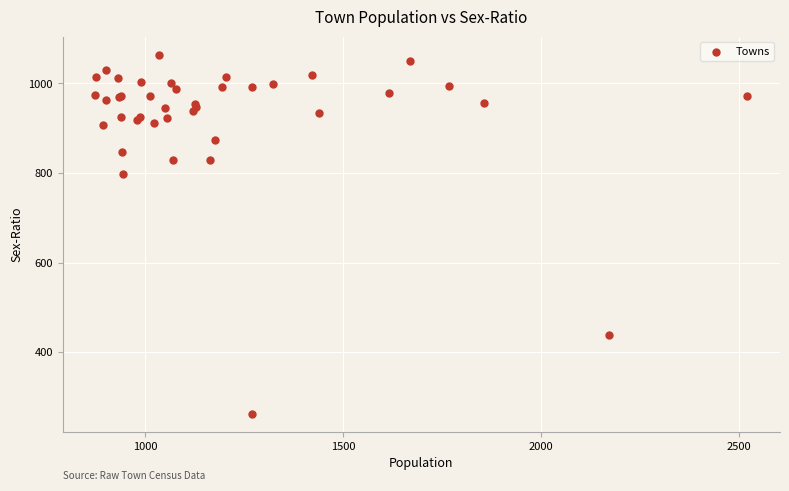

What Y value in the scatter plot is closest to 663?

798